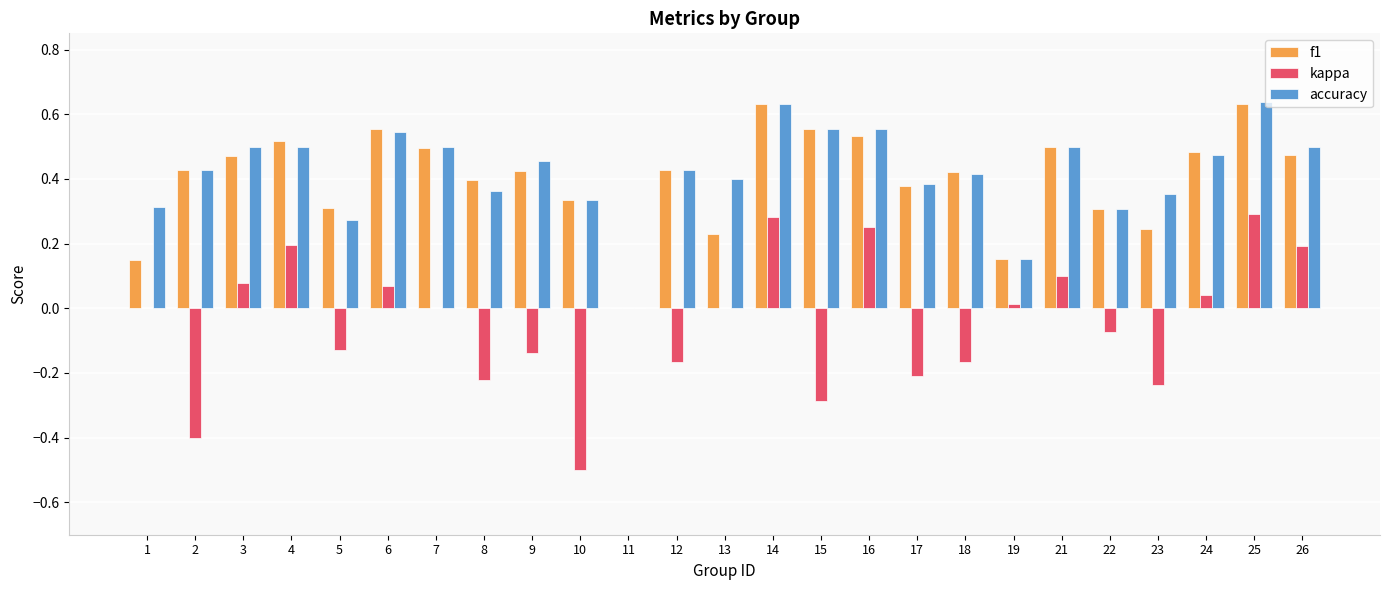

Between 3 and 11, which series saw the biggest shift?

accuracy